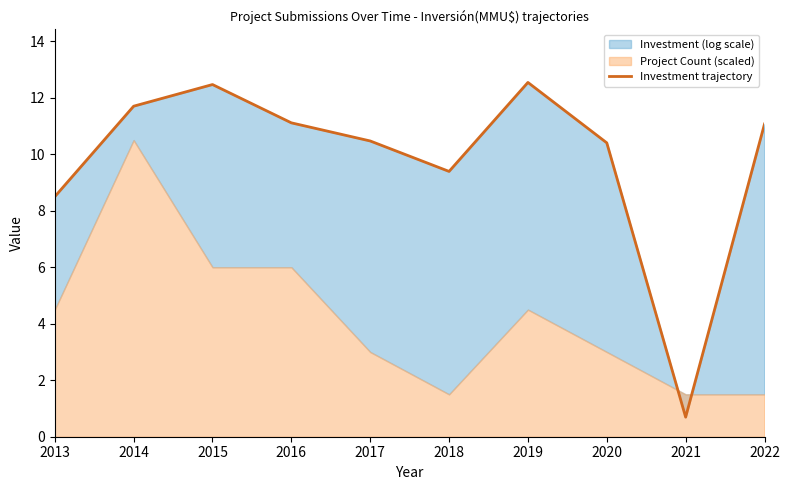

What is the average value?

9.8